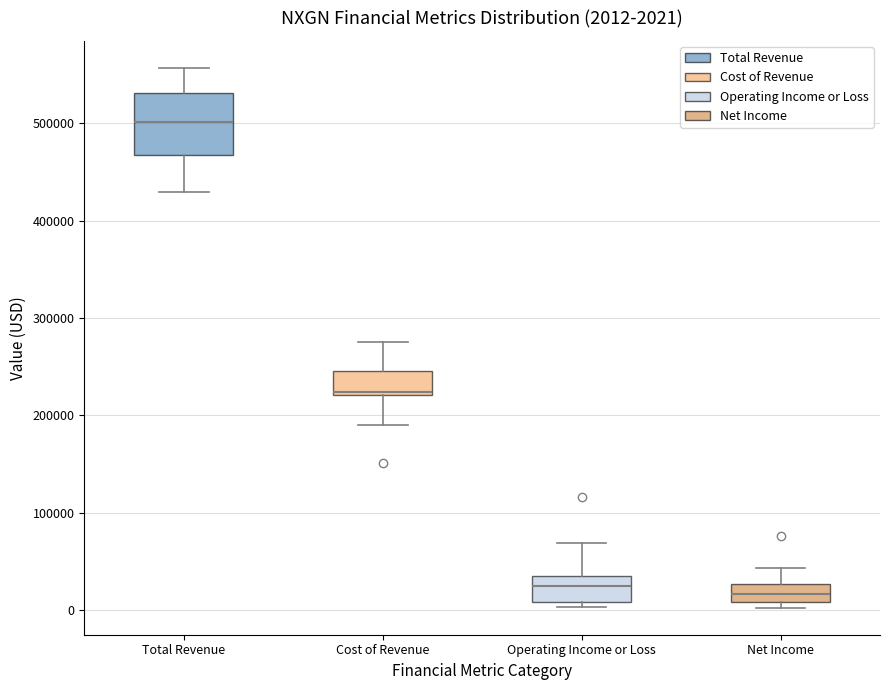

Which box is the tallest, from its lower edge to its upper edge?

Total Revenue